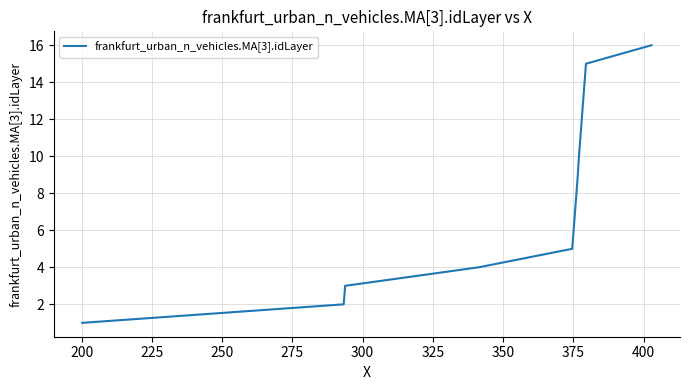

What is the difference between the maximum and minimum values?

15